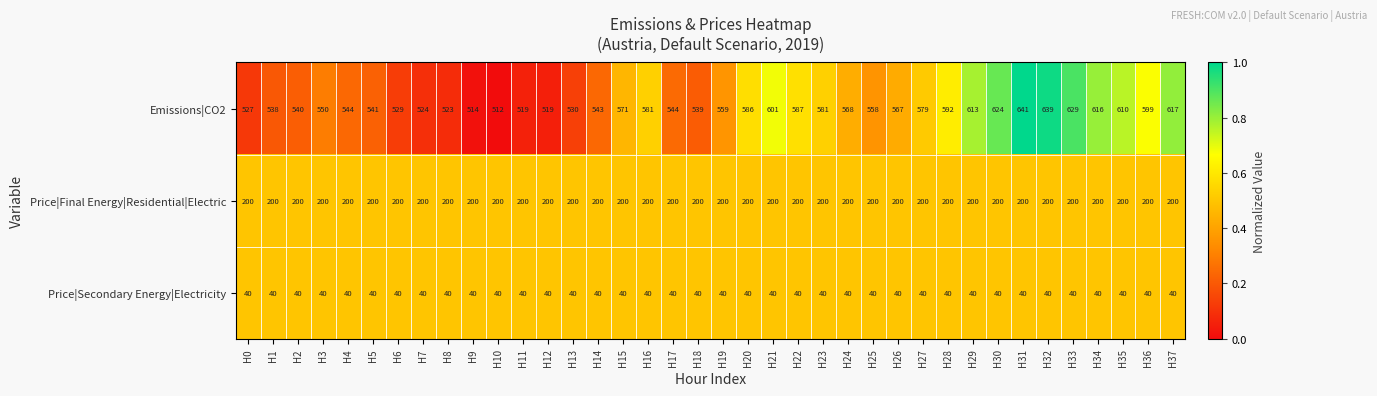

At which category is the sum across all series the highest?

H31